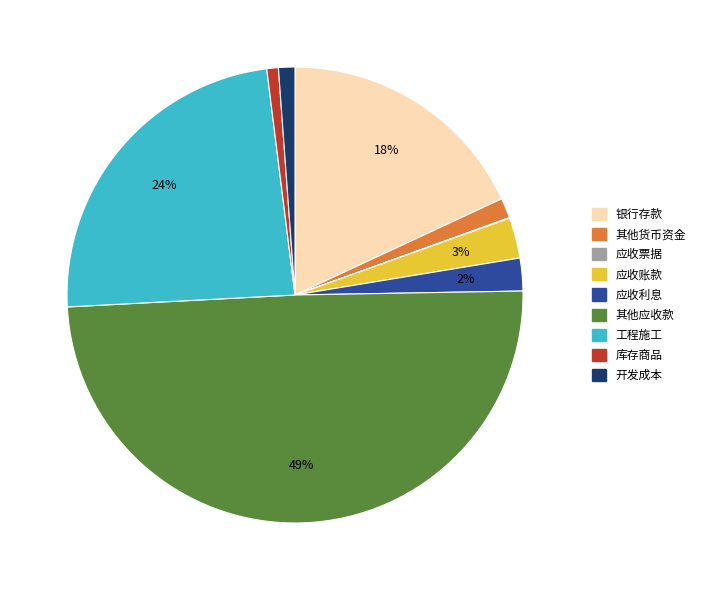

To the nearest percent, what portion does 工程施工 represent?

24%